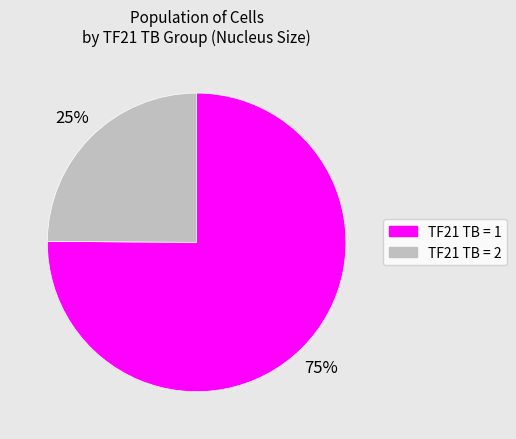

Is there a majority slice in this chart?

Yes